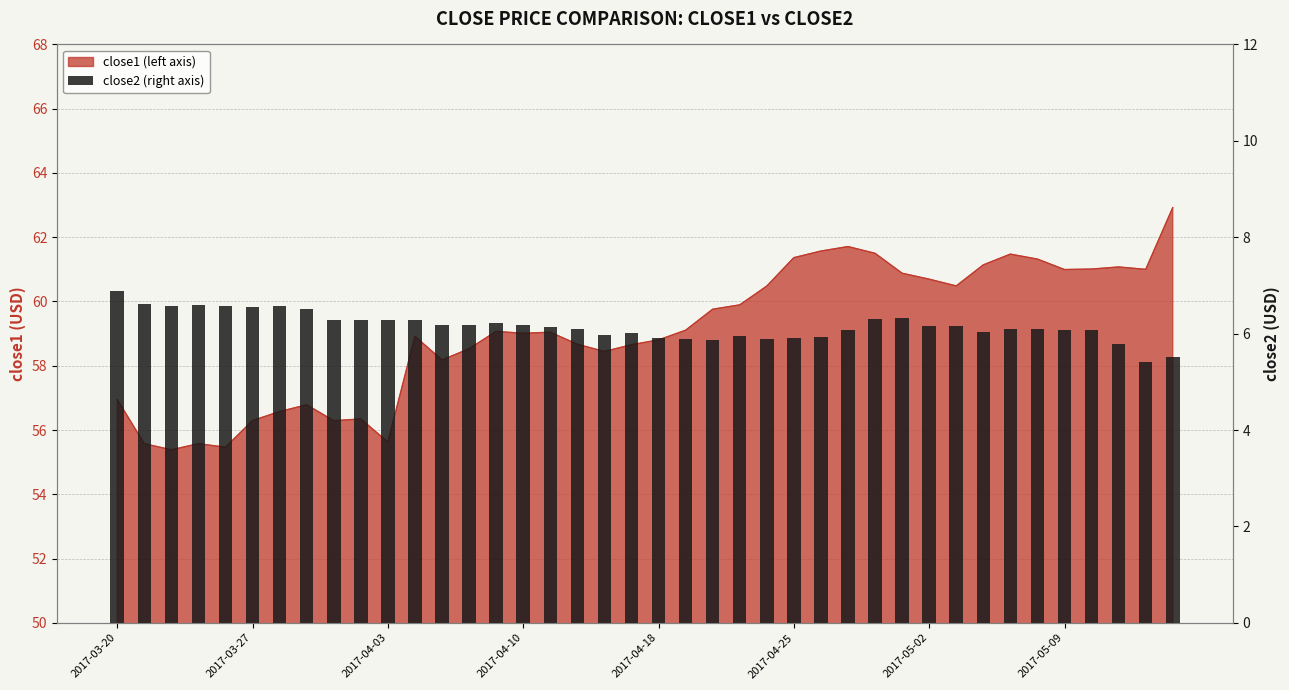

The chart shows a value of 7.9 at 22. True or false?

False